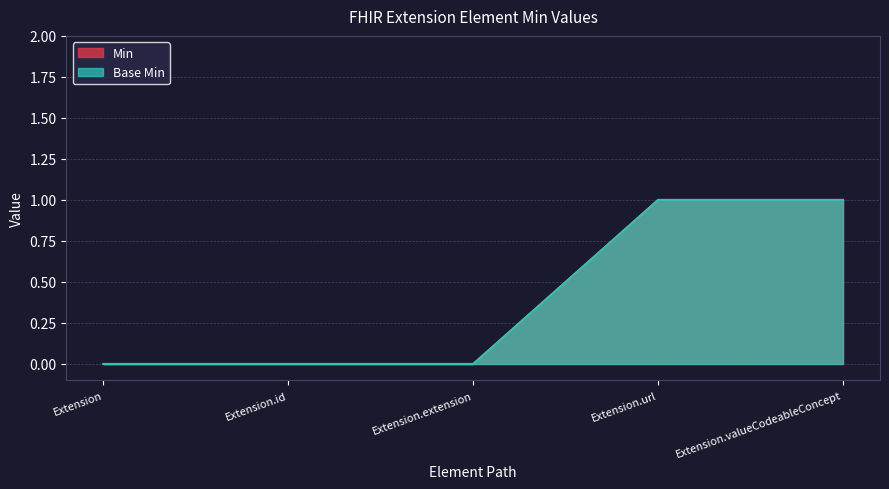

What is the label of the 2nd point from the right?

Extension.url